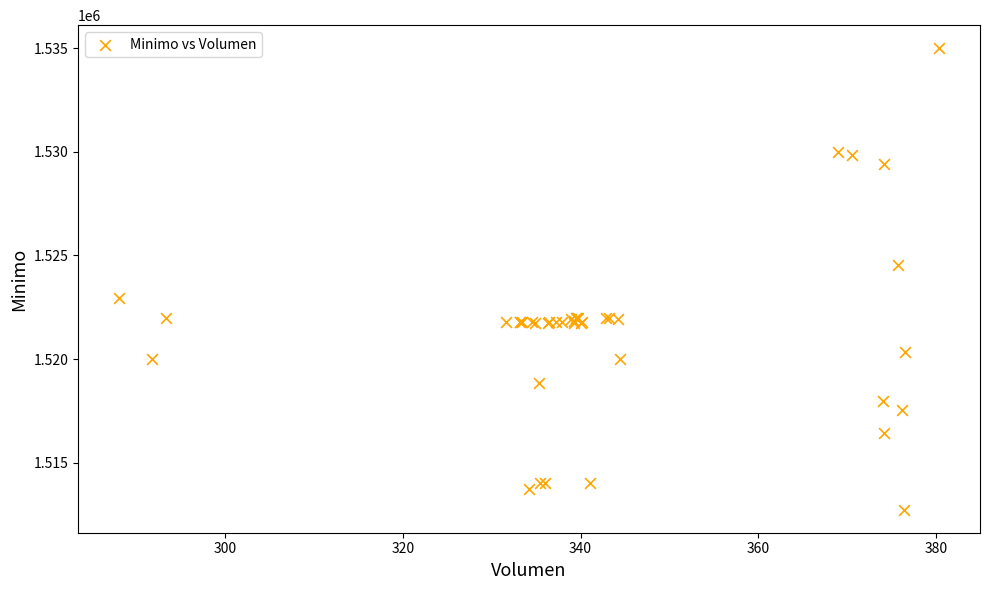

What Y value in the scatter plot is closest to 1523862?

1524513